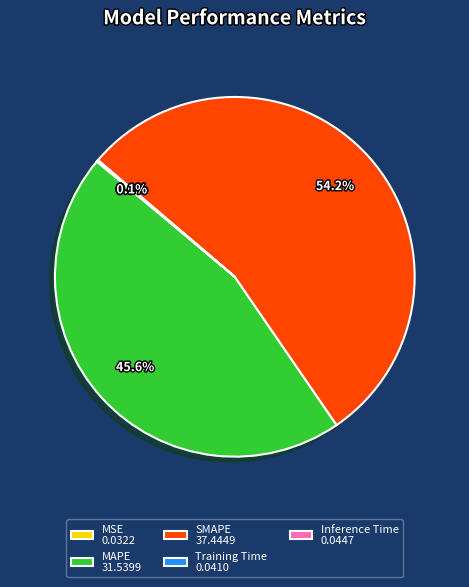

Which slice represents more than half of the pie?

SMAPE